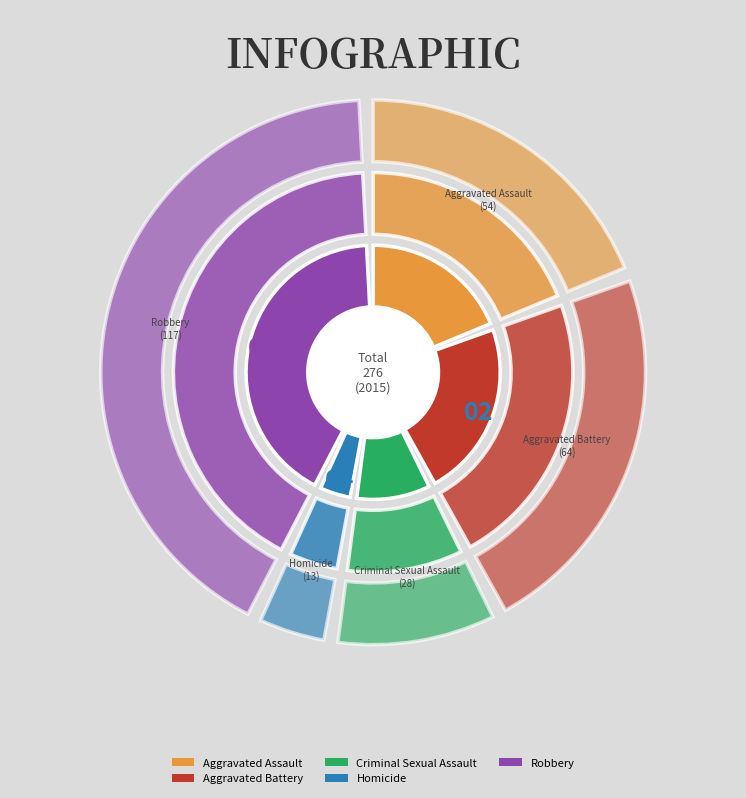

Does Aggravated Battery represent more than half of the total?

No